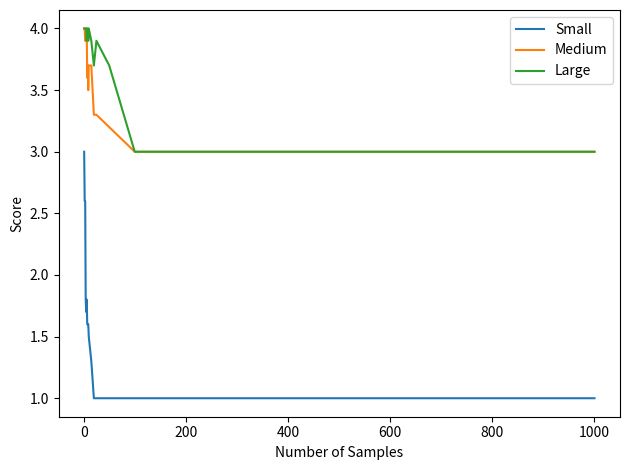

What is the average value of the Medium series?

3.6